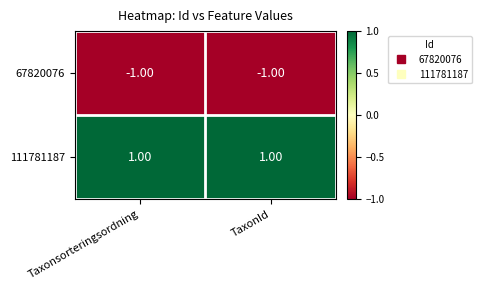

At which label is 67820076 closest to -1?

Taxonsorteringsordning